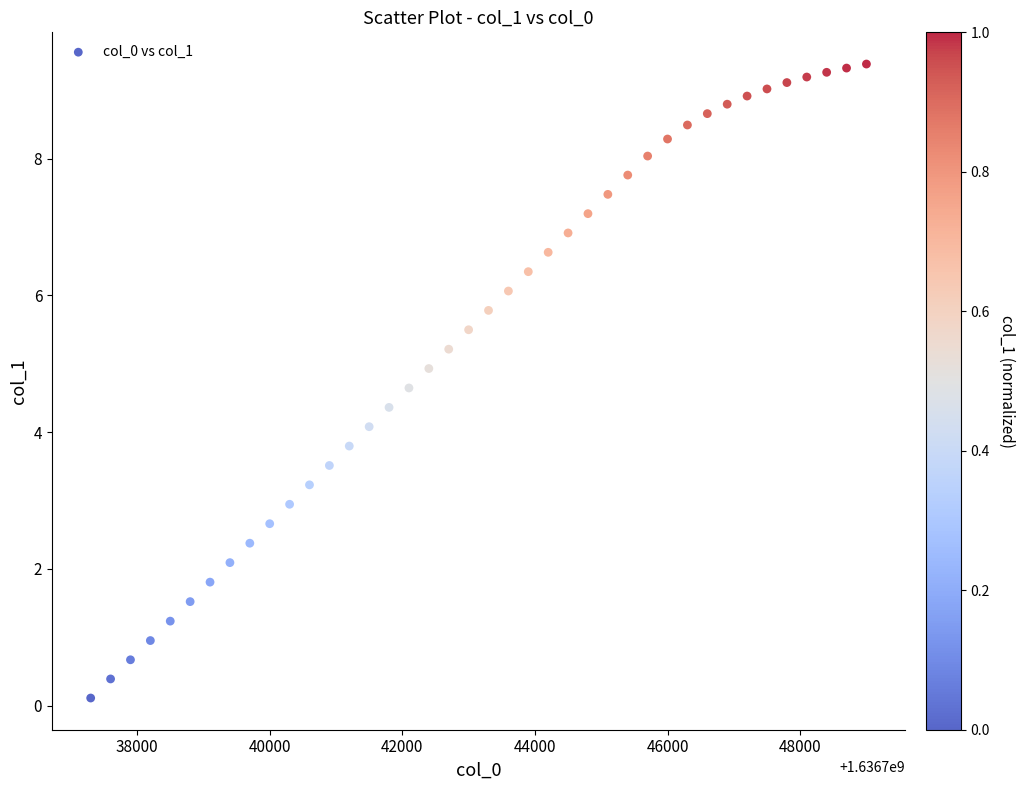

What is the range of X values (max minus min)?

11700.0